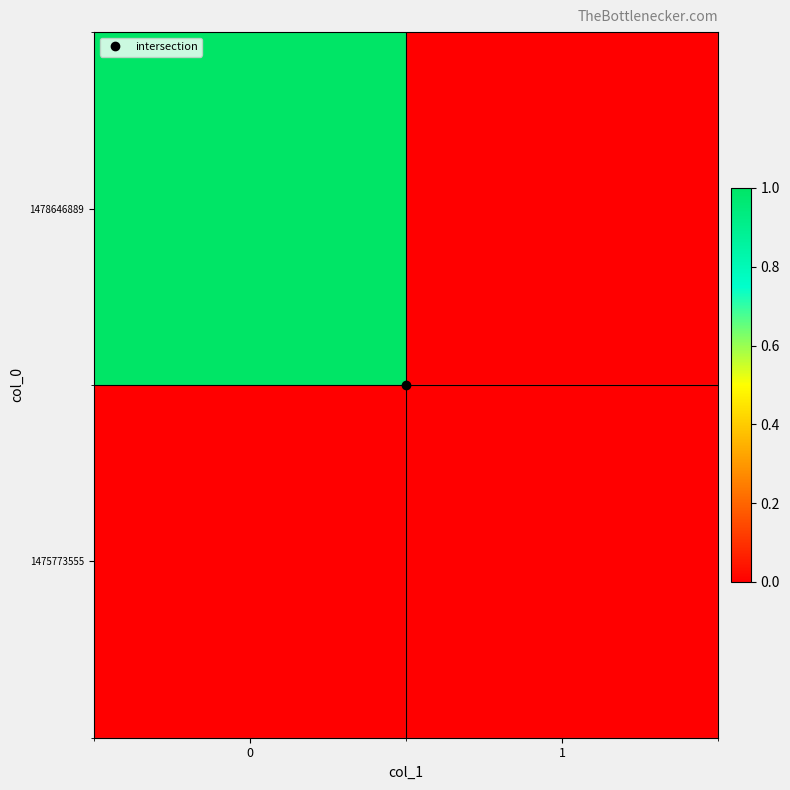

Reading right to left, transcribe all the data shown in this chart.

1475773555: 1=0	0=0
1478646889: 1=0	0=1